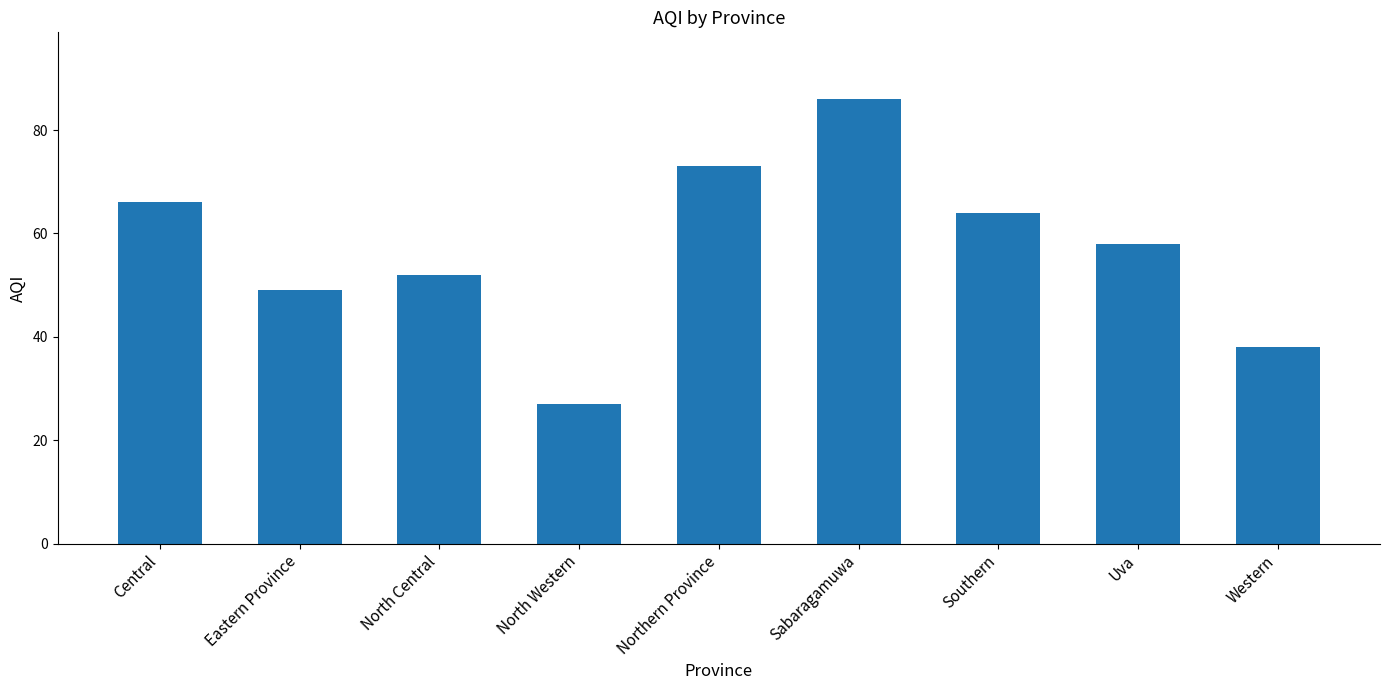

How many values are below 58?

4